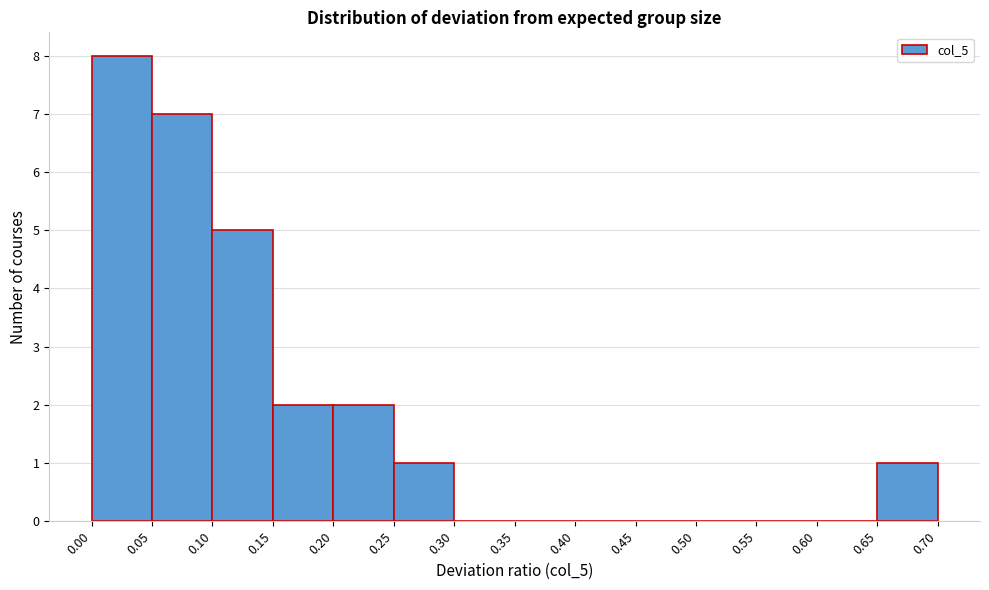

Which range on the x-axis has the tallest bar?

0.00 to 0.05